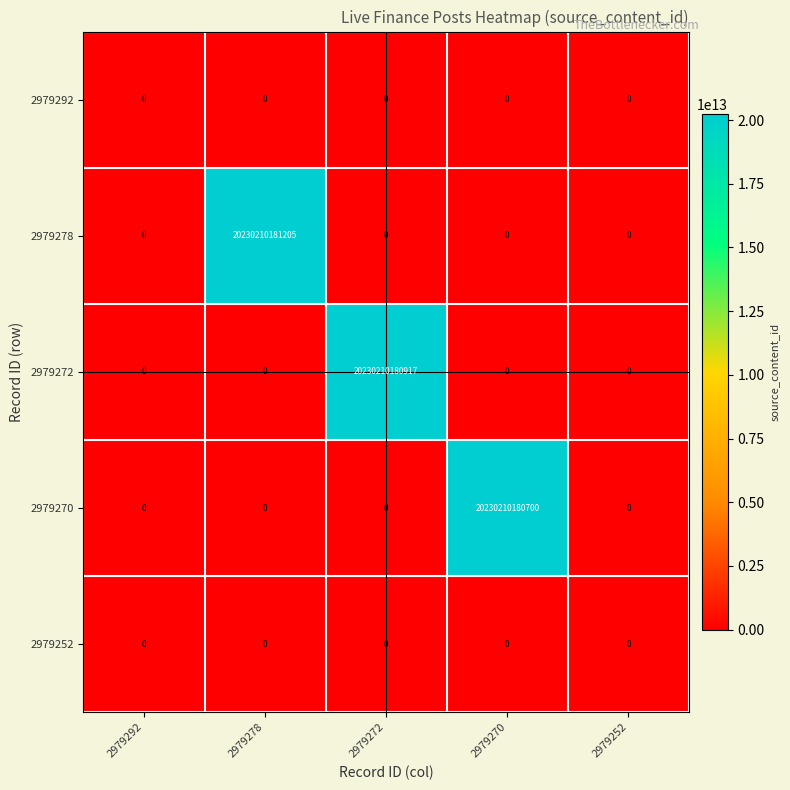

Is it true that 2979272 equals 0 at 2979270?

True